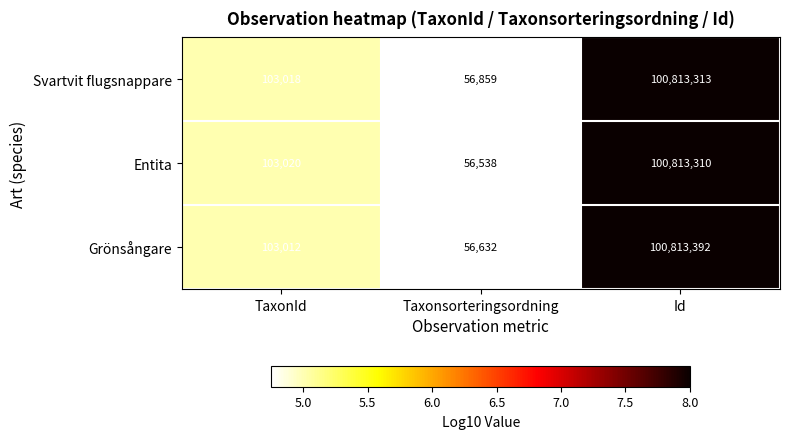

True or false: Entita has a value of 76683 at Taxonsorteringsordning.

False